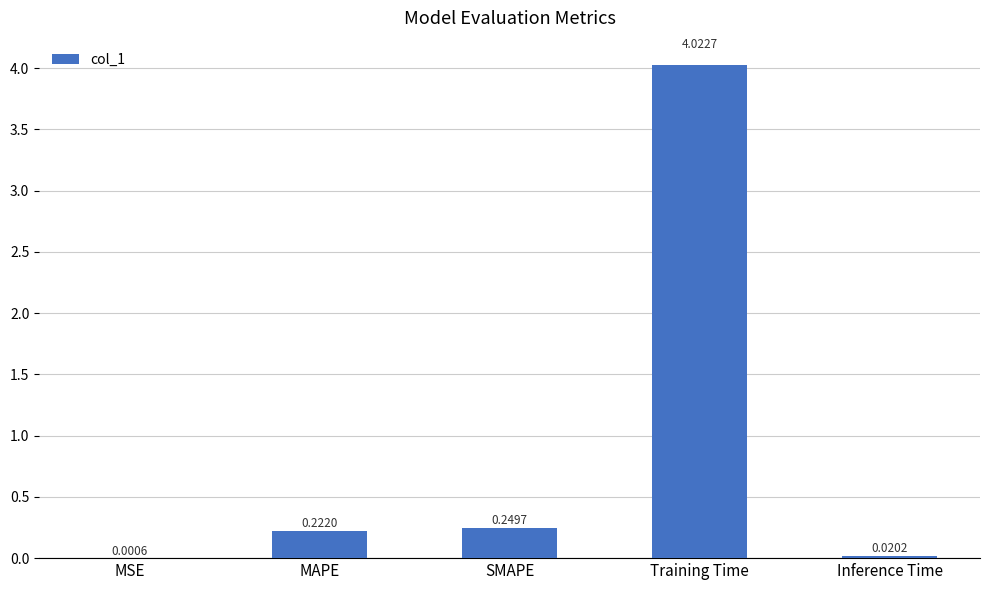

What is the sum of all values?

4.5